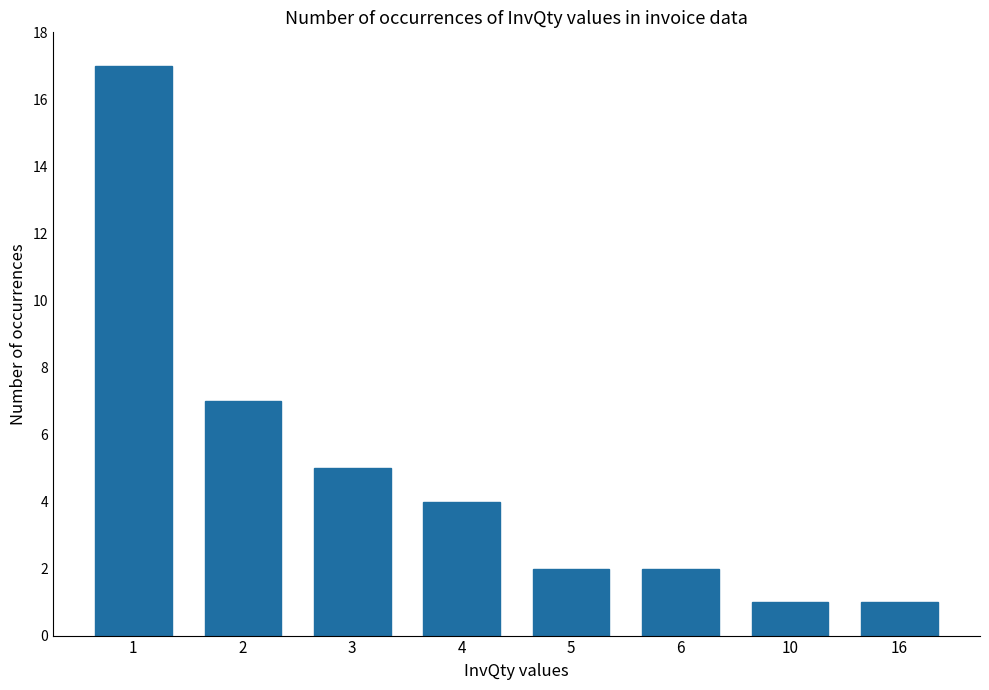

Is it true that the value at 1 is 17?

True